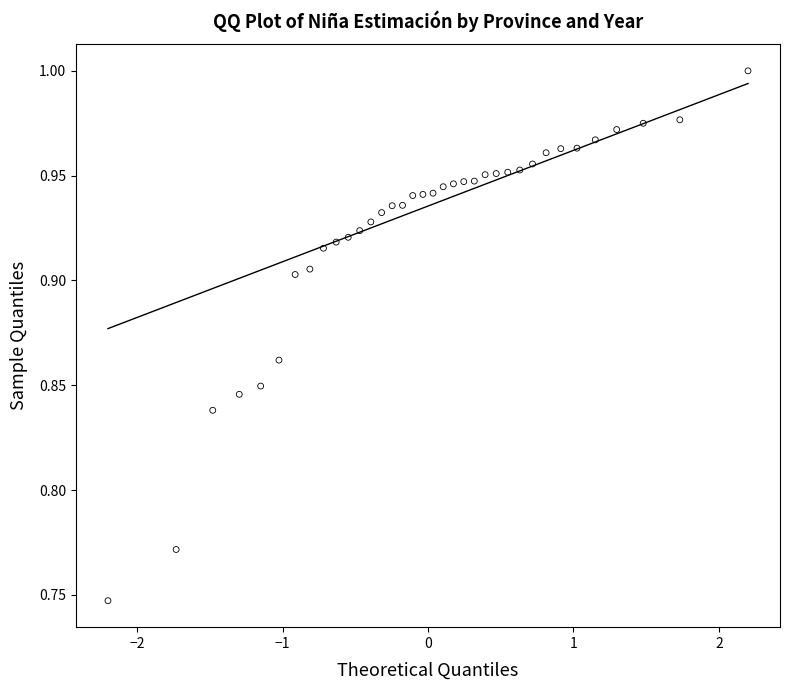

What is the range of X values (max minus min)?

4.4